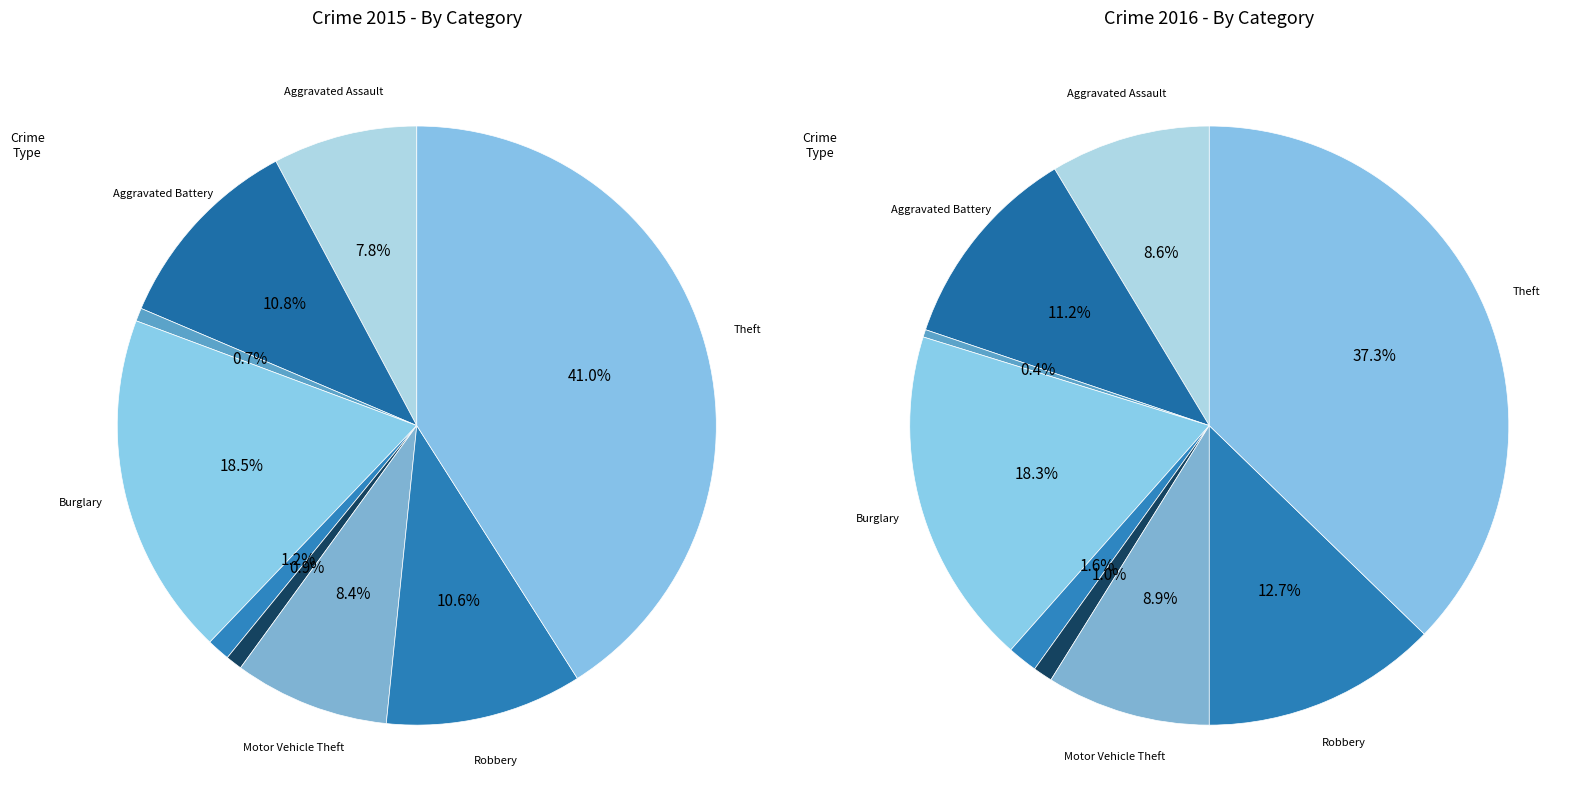

Is there any slice that represents more than half of the pie?

No